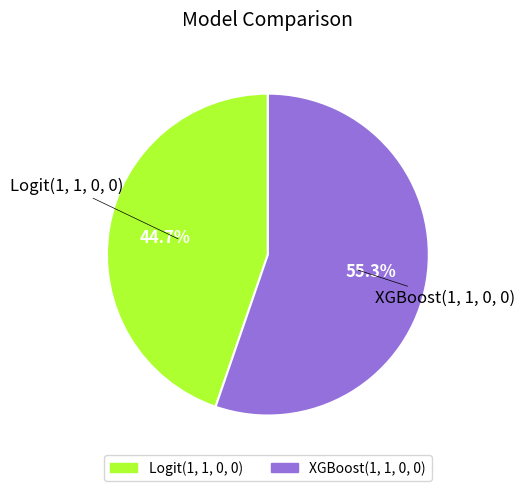

Does any single category account for the majority?

Yes